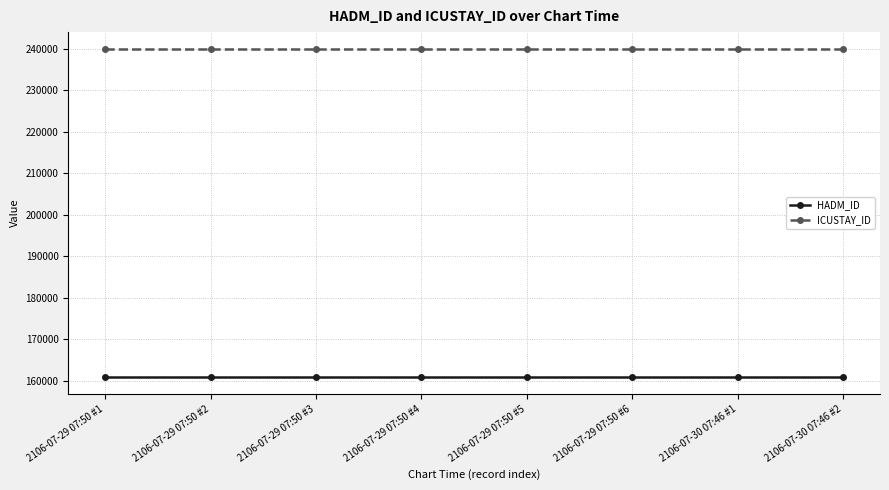

True or false: ICUSTAY_ID and HADM_ID cross at least once.

False